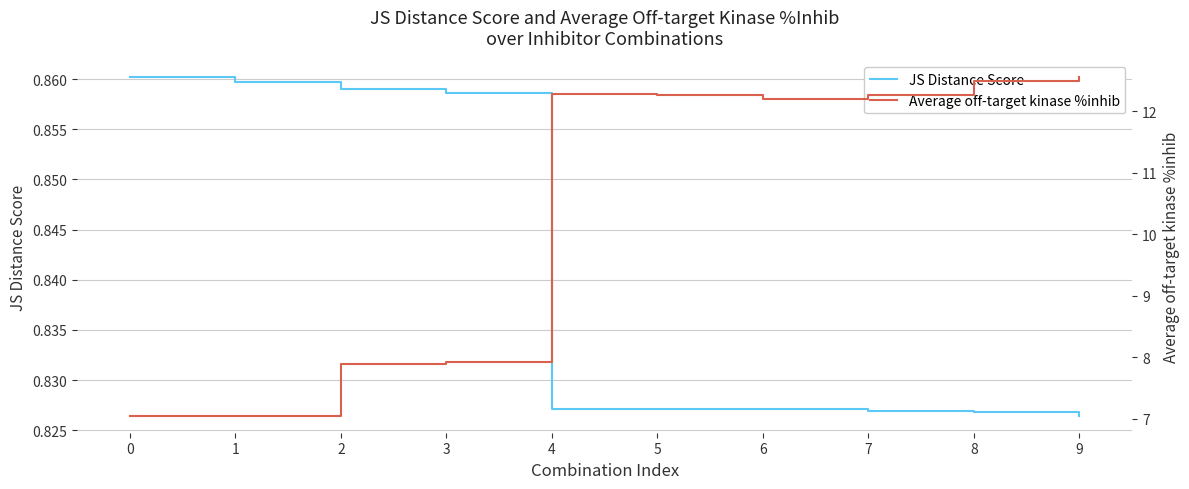

Is the value of JS Distance Score at 9 greater than the value of Average off-target kinase %inhib at 4?

No